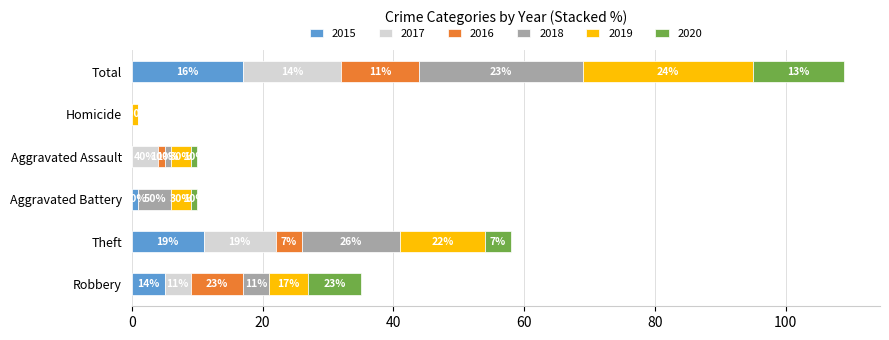

What are all the series names shown in the legend?

2015, 2017, 2016, 2018, 2019, 2020